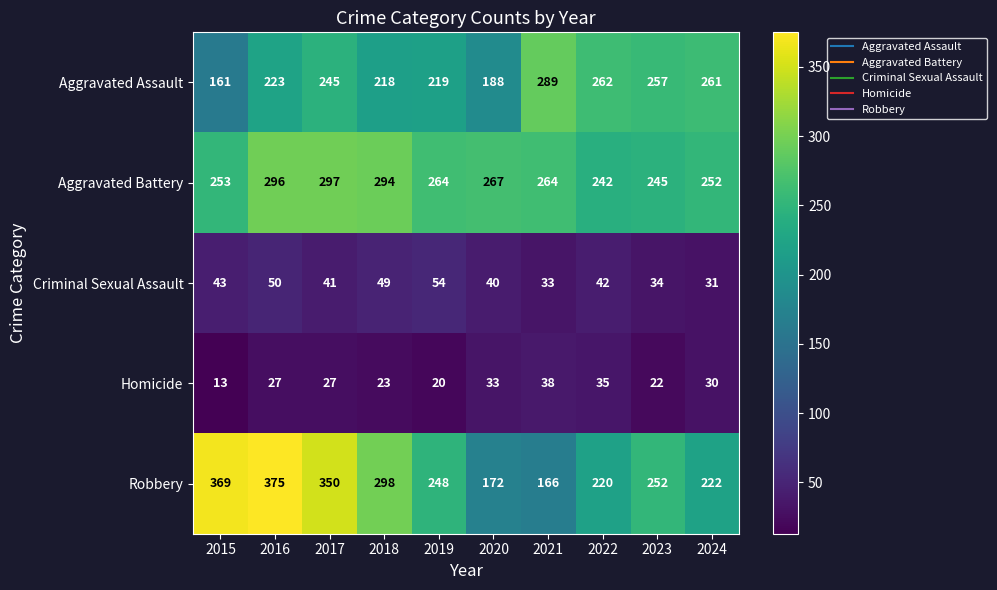

Which series has the widest spread of values?

Robbery